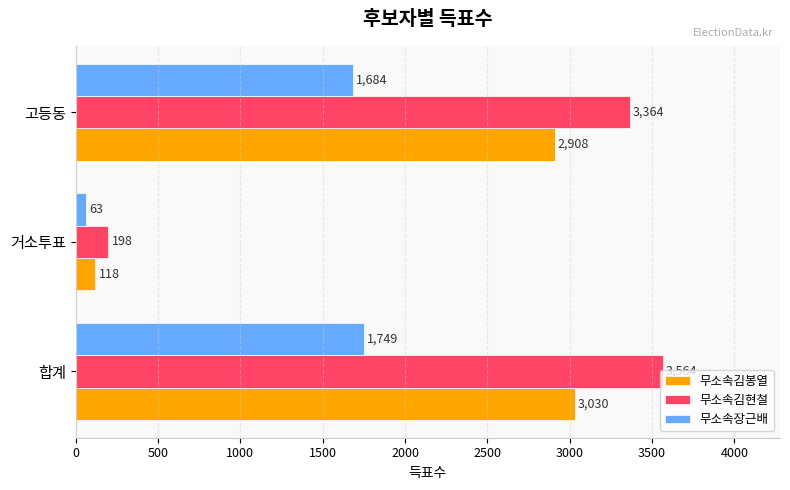

The 무소속김현철 series shows 198 at 거소투표. True or false?

True